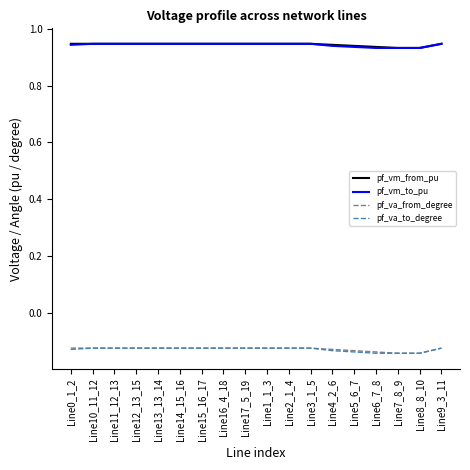

True or false: pf_vm_from_pu and pf_va_from_degree intersect in this chart.

False